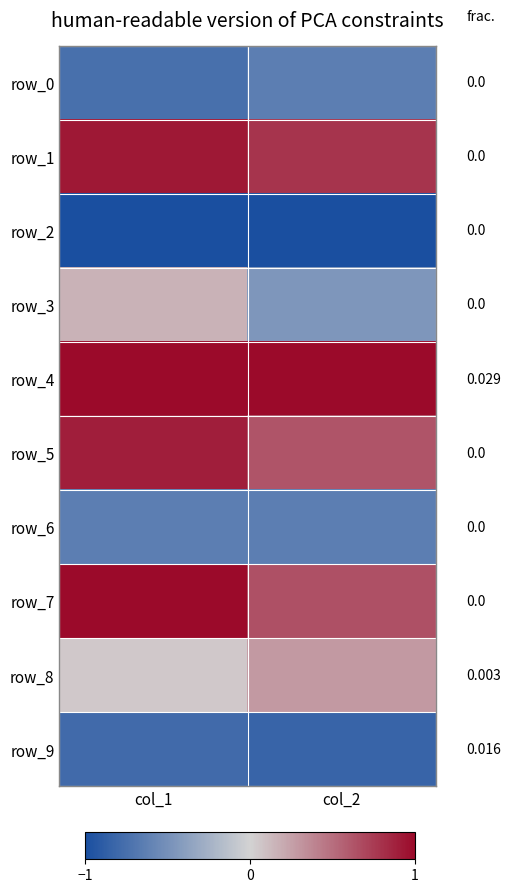

At how many categories does at least one series exceed 0?

2